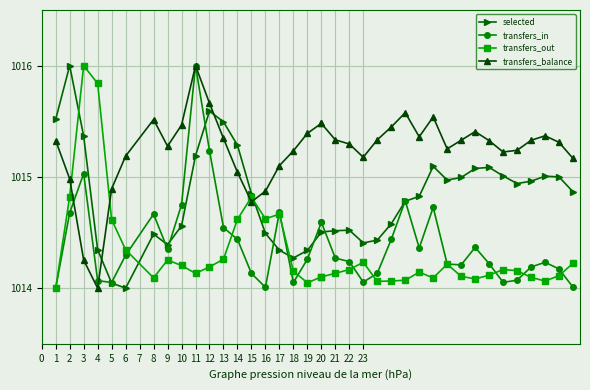

Which series has the widest spread of values?

selected